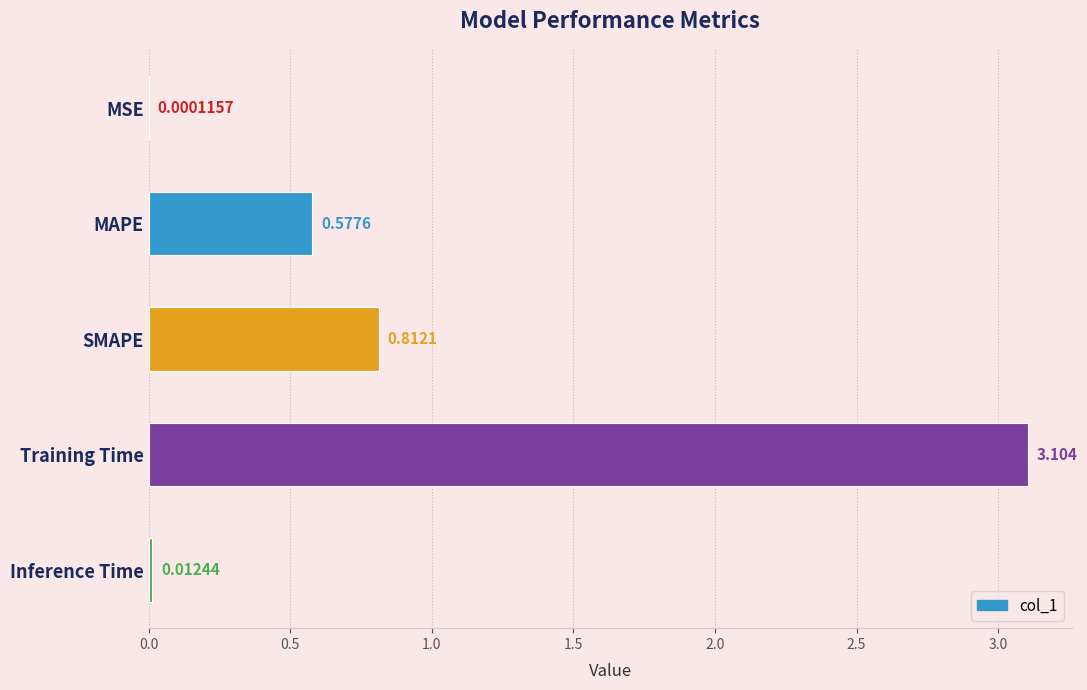

At which category does the chart reach its peak across all series?

Training Time